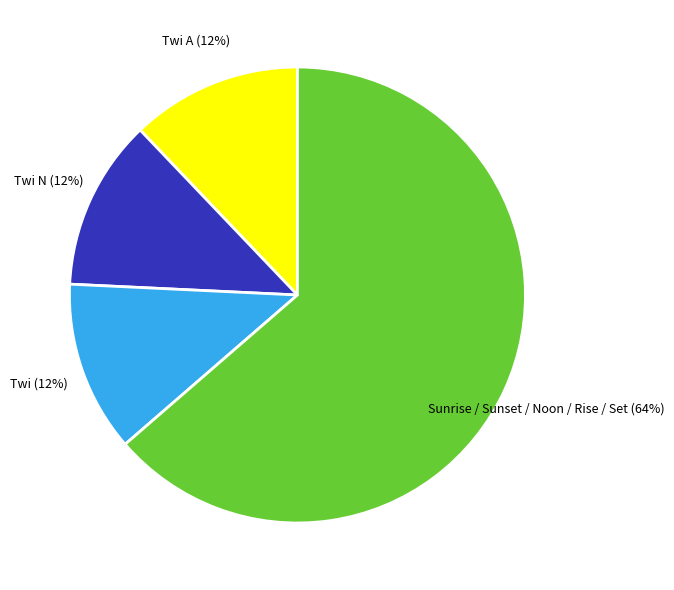

What is the ratio of the value at Twi A to the value at Twi?

1.0